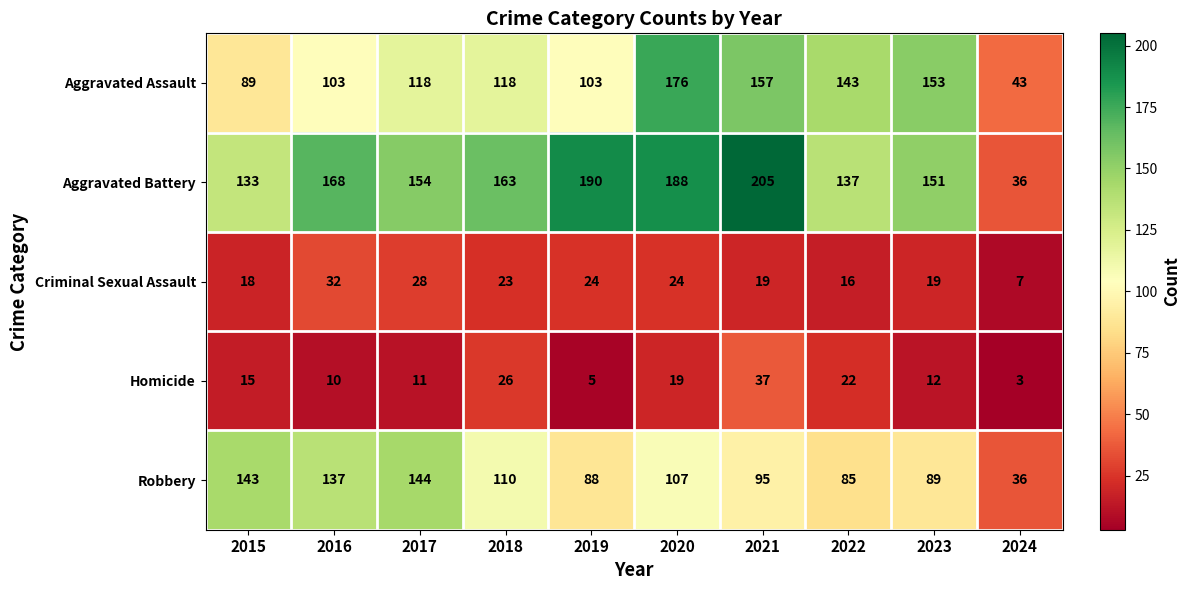

The value of Aggravated Assault at 2023 is 153. True or false?

True